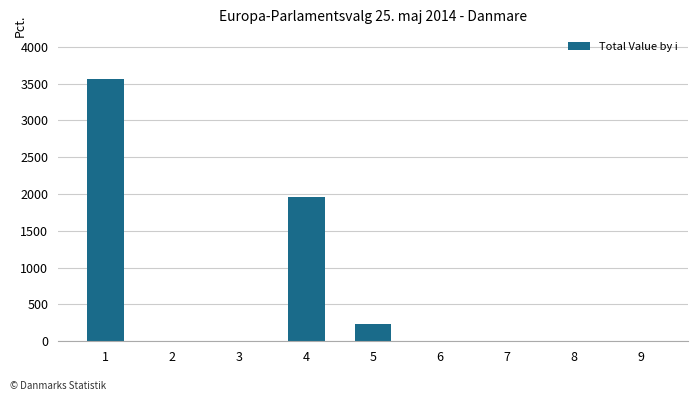

How many data points are above 0?

3